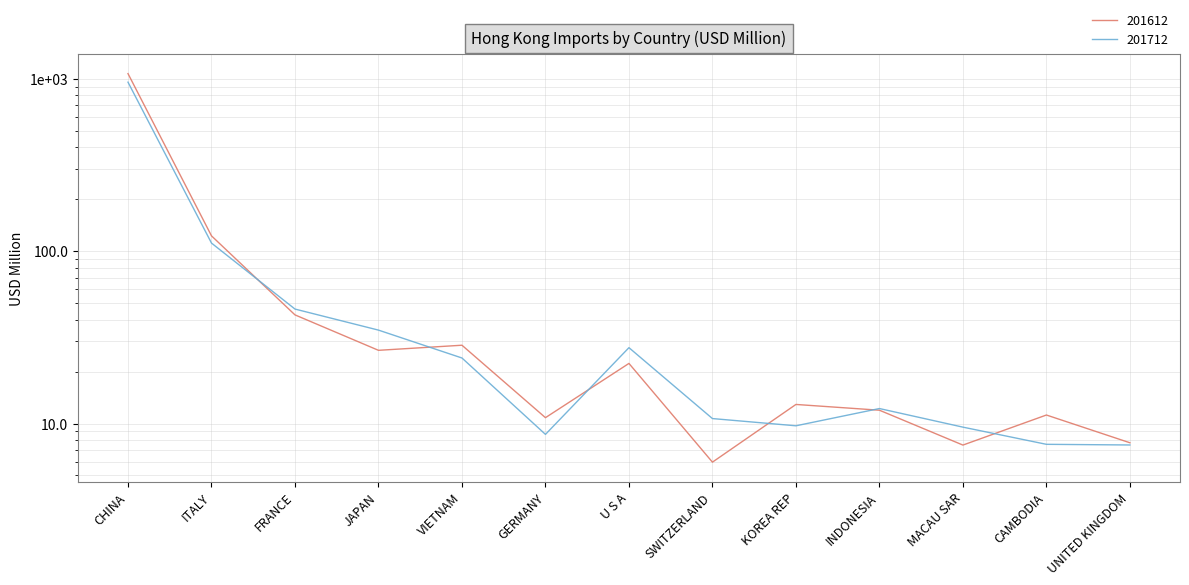

How many intersections are there between 201612 and 201712?

6